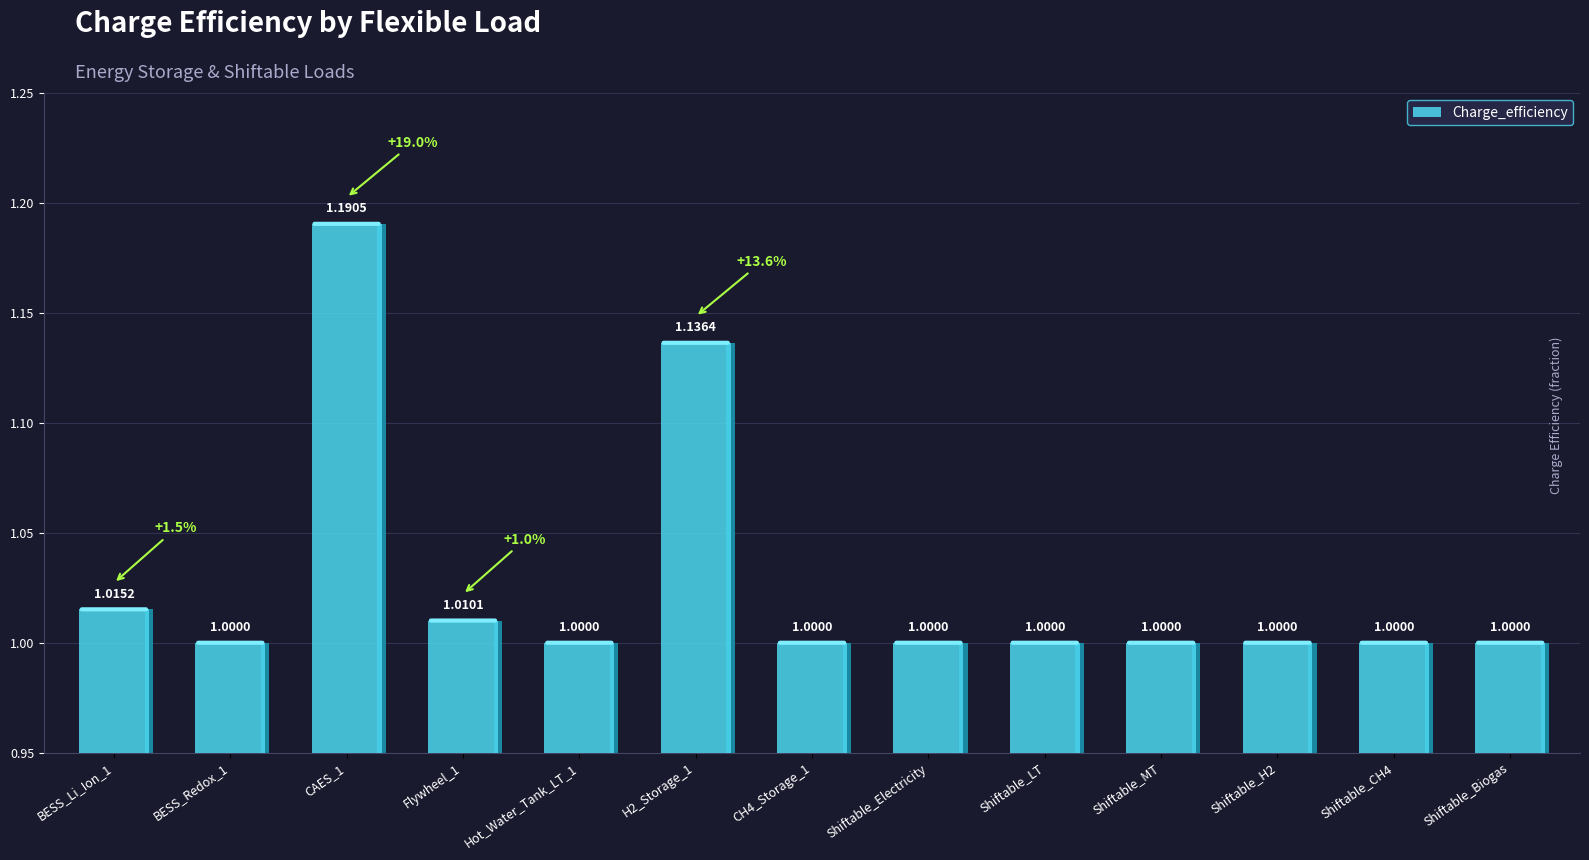

Rank the categories by value from lowest to highest.

BESS_Redox_1, Hot_Water_Tank_LT_1, CH4_Storage_1, Shiftable_Electricity, Shiftable_LT, Shiftable_MT, Shiftable_H2, Shiftable_CH4, Shiftable_Biogas, Flywheel_1, BESS_Li_Ion_1, H2_Storage_1, CAES_1